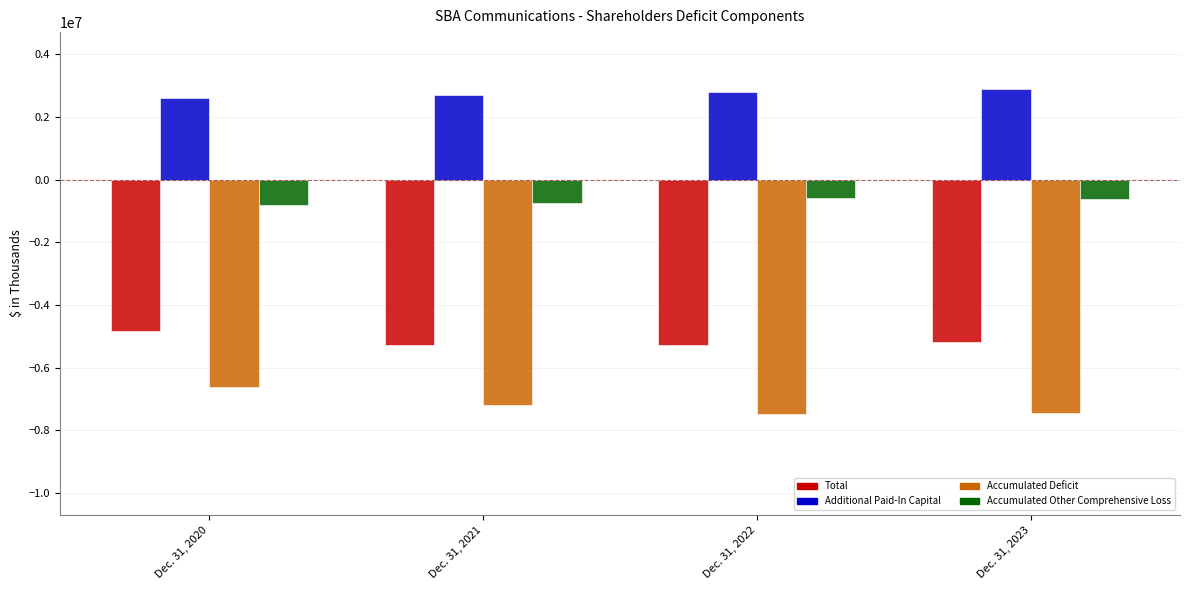

What is the value of the Additional Paid-In Capital bar at the 1st from the left?

2586130